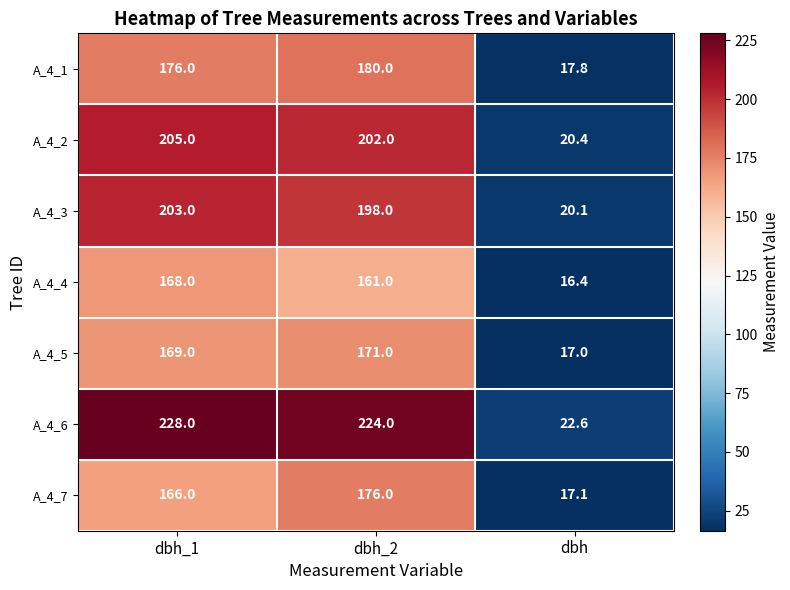

At dbh_2, list the series in order from largest to smallest.

A_4_6, A_4_2, A_4_3, A_4_1, A_4_7, A_4_5, A_4_4